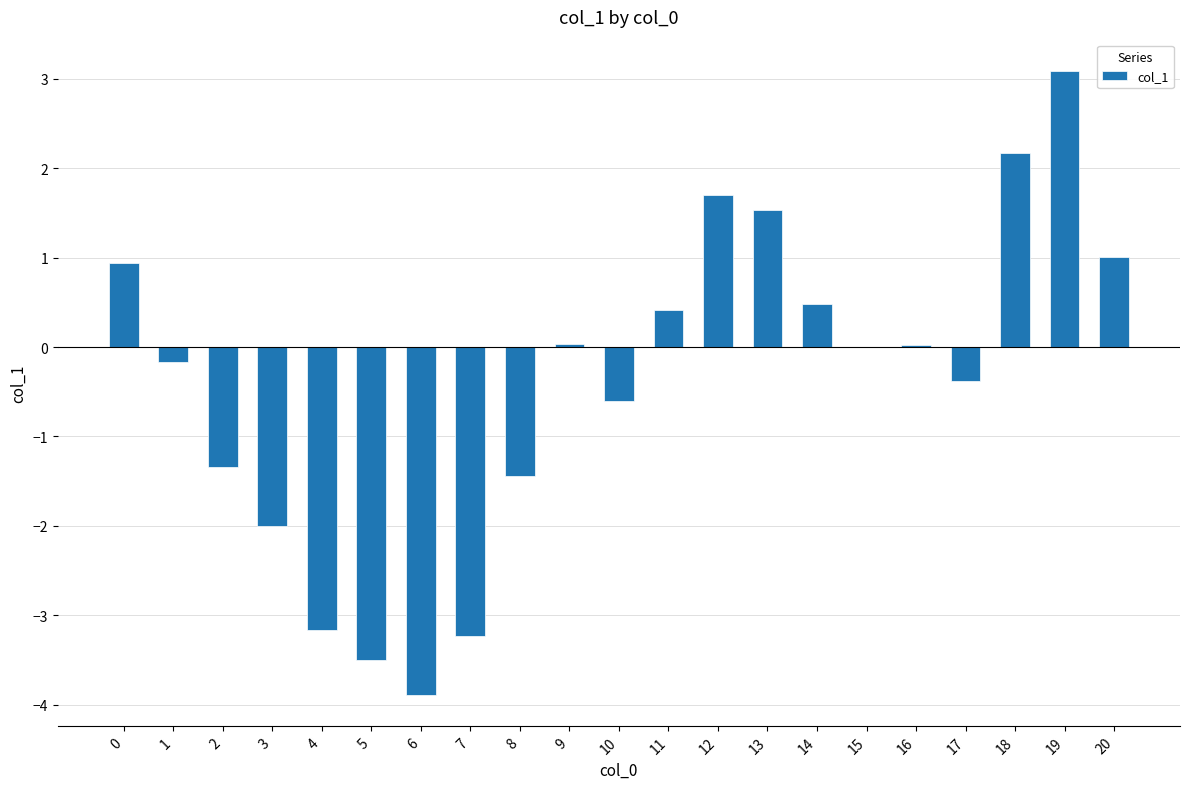

How many data points does each series have?

21